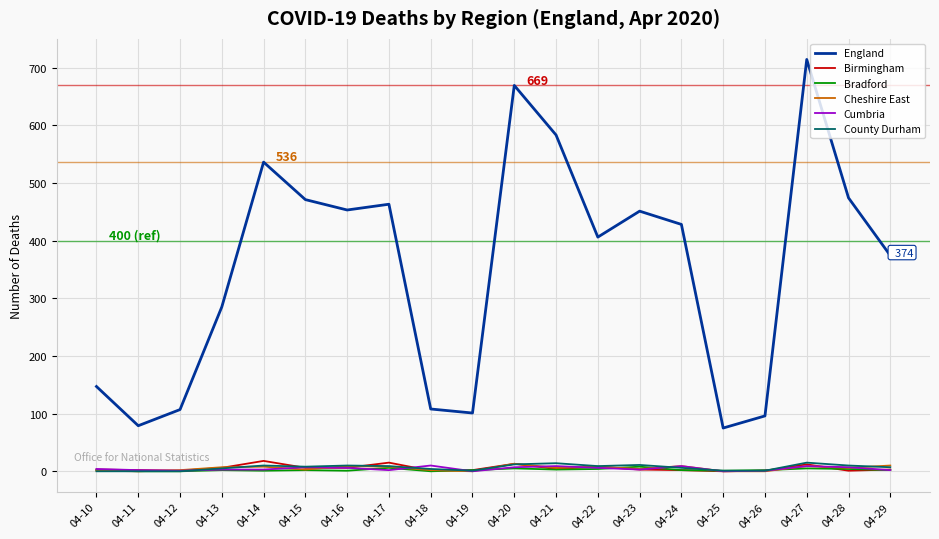

The value of Cheshire East at 04-26 is 0. True or false?

True